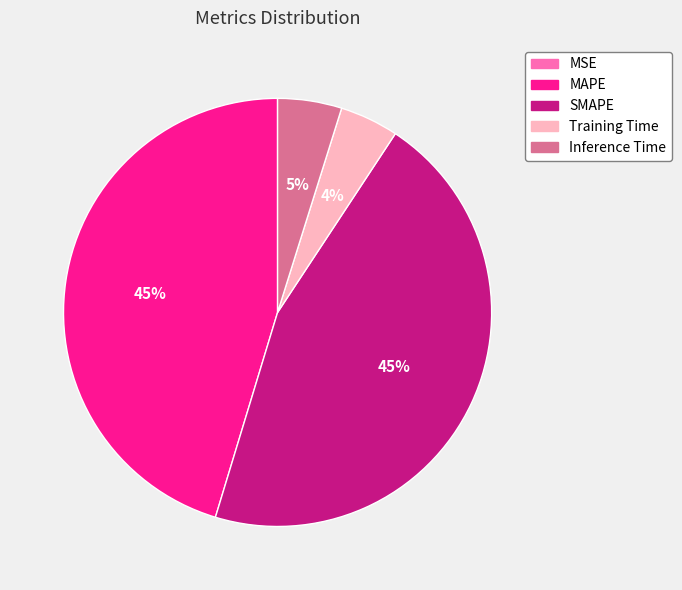

Is there a majority slice in this chart?

No